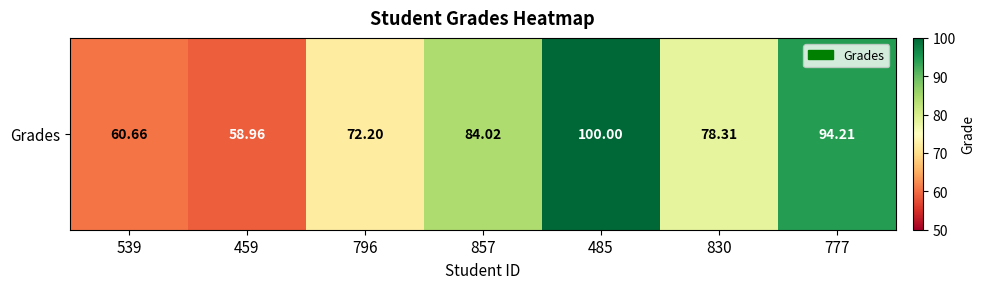

The value at 796 is 72.2. True or false?

True